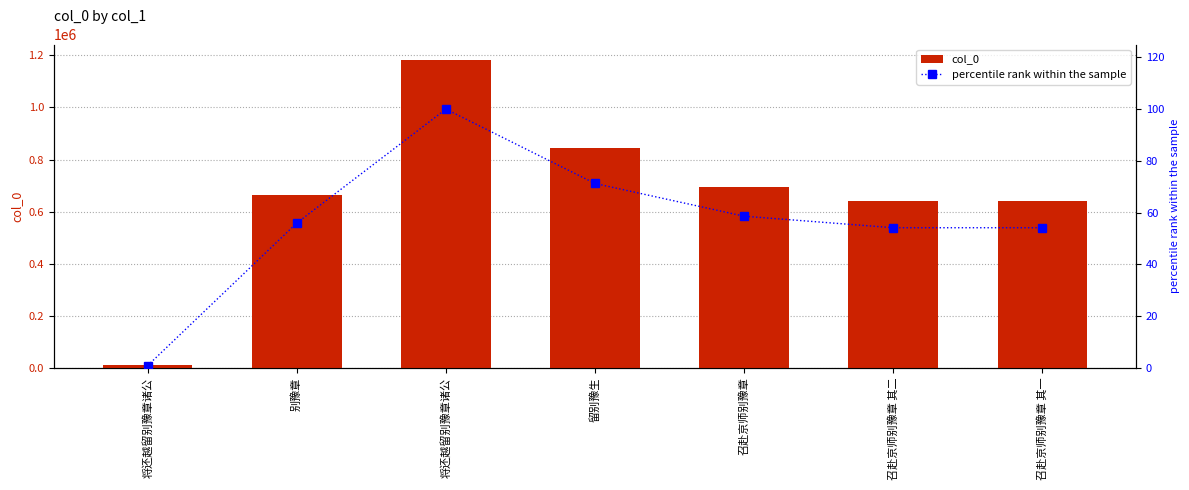

At which category is the sum across all series the highest?

将还越留别豫章诸公